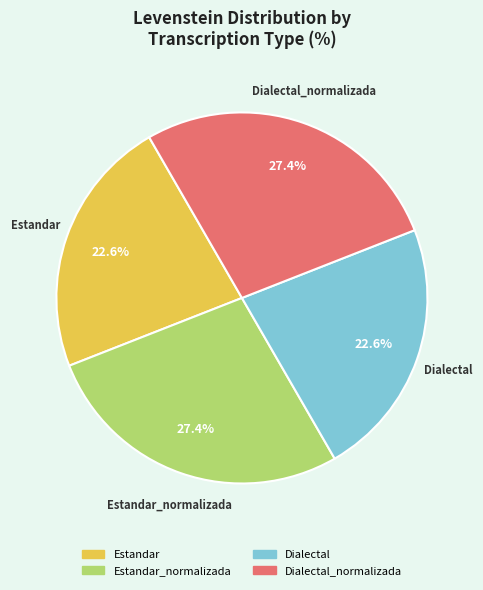

Does any single category account for the majority?

No